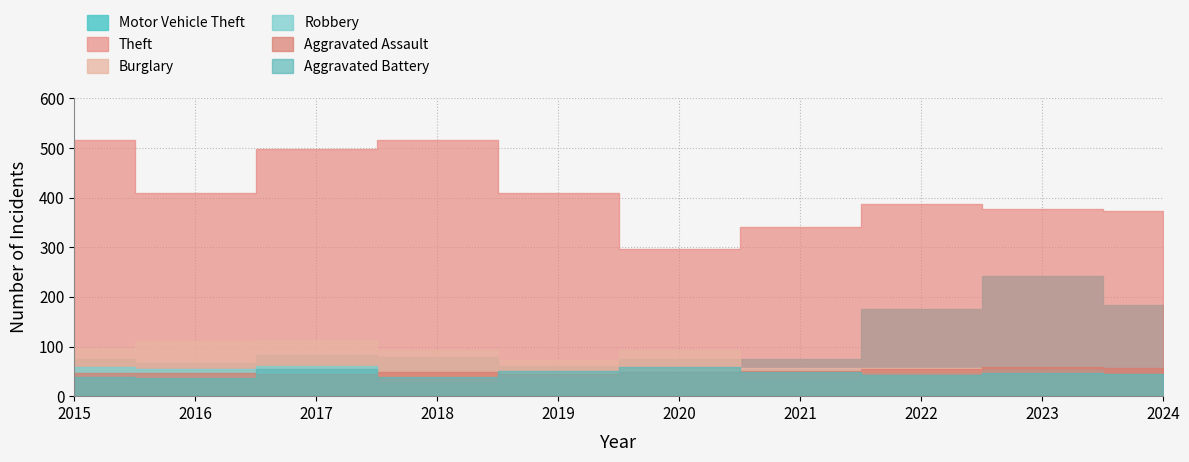

True or false: Motor Vehicle Theft and Theft intersect in this chart.

False